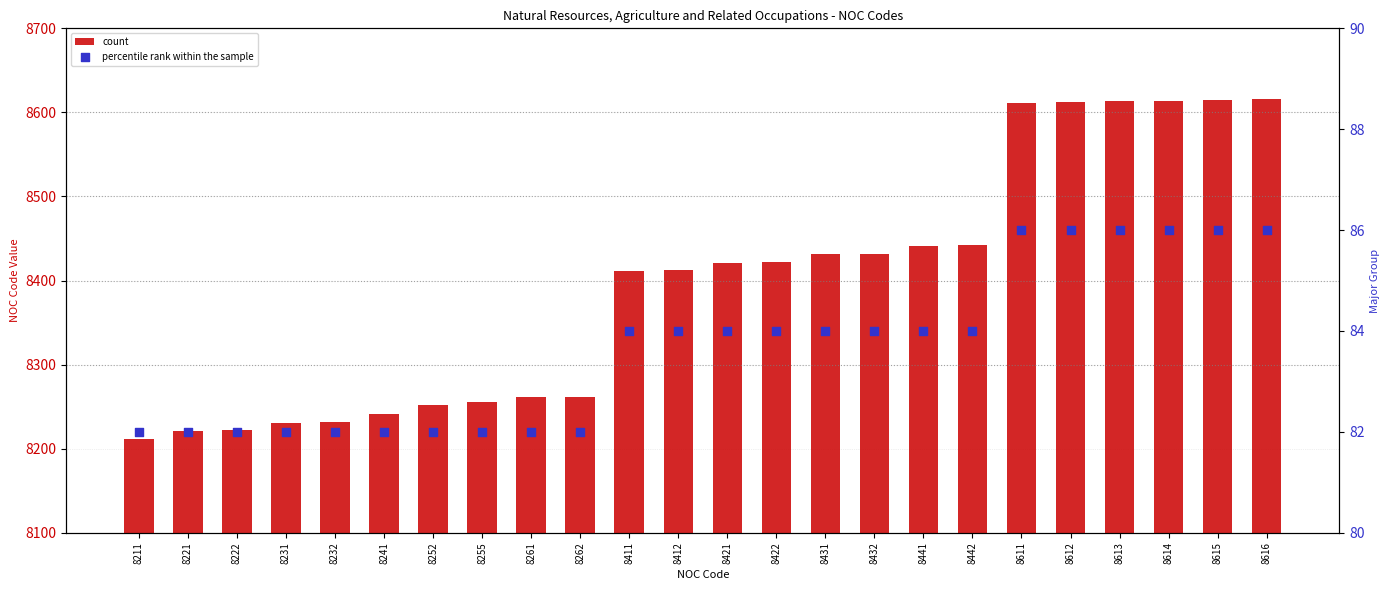

Which series reaches the minimum Y coordinate?

percentile rank within the sample